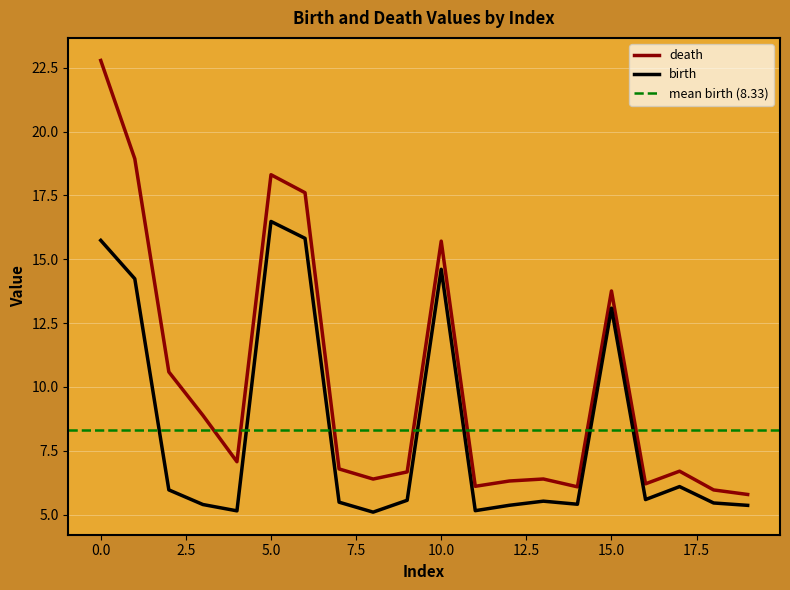

What is the value of the dimension_1_birth point at the 19th from the left?

5.5